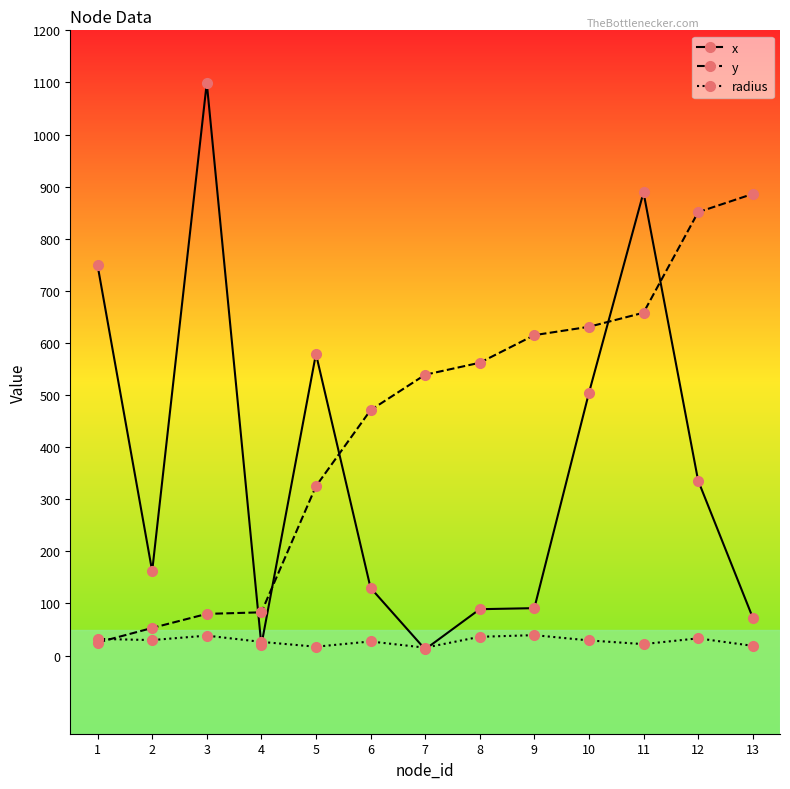

What is the greatest value displayed?

1099.0